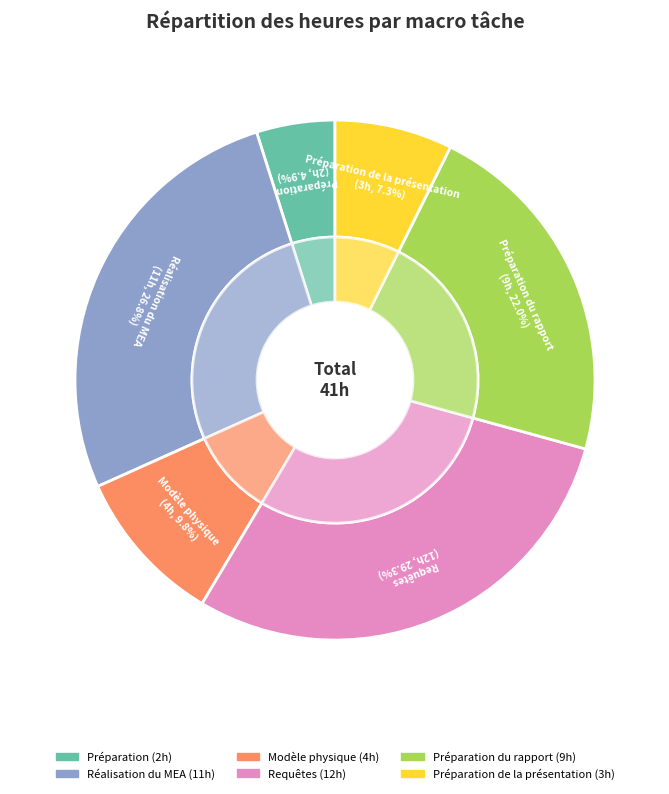

What percentage do Préparation de la présentation and Préparation du rapport together represent?

29.3%